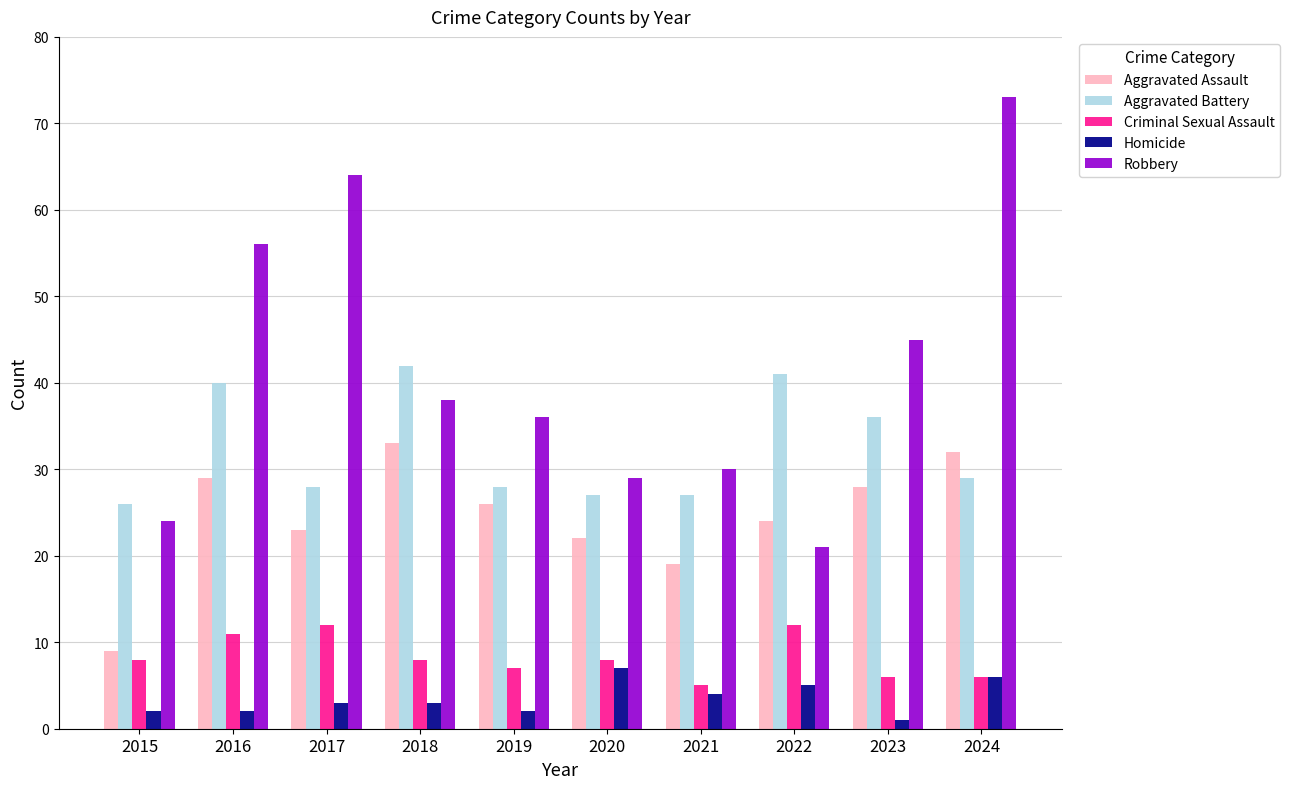

How many groups of bars are there?

10